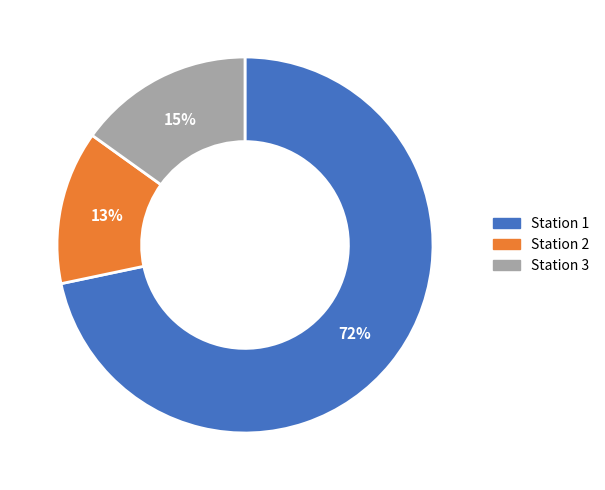

Rank the categories by value from highest to lowest.

Station 1, Station 3, Station 2